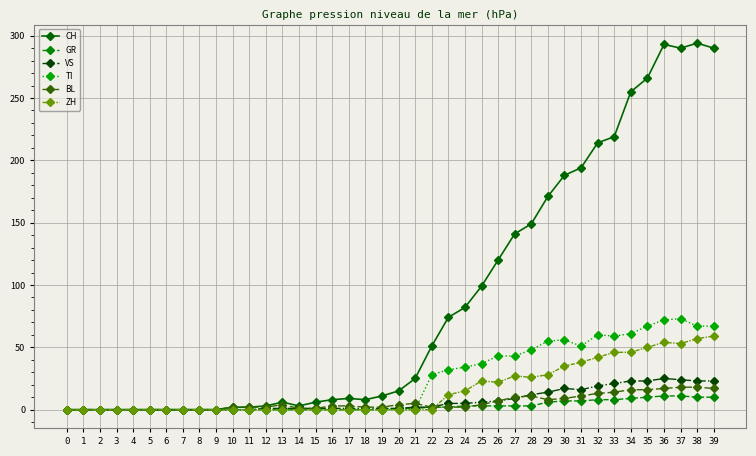

True or false: TI has more than 0 points higher than both neighbors.

True